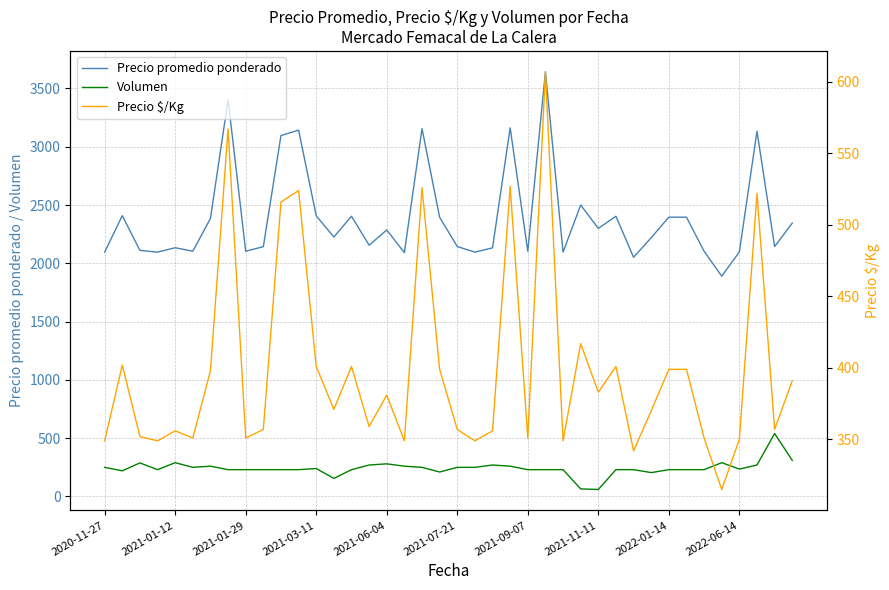

What is the greatest value displayed?

3643